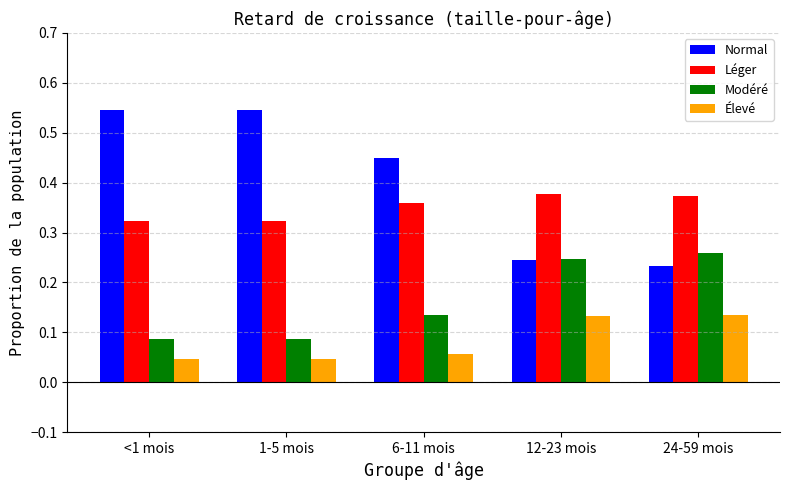

How many Élevé values are between 0 and 1?

5